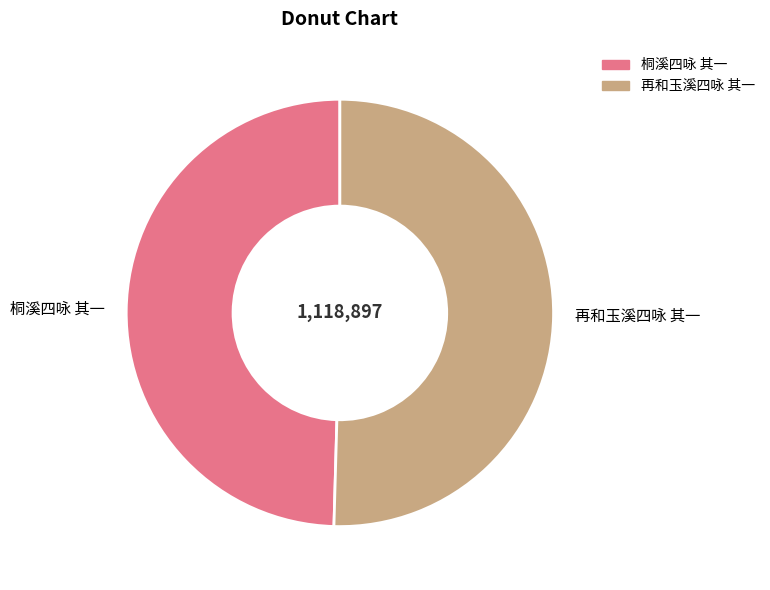

What is the ratio of the value at 桐溪四咏 其一 to the value at 再和玉溪四咏 其一?

1.0